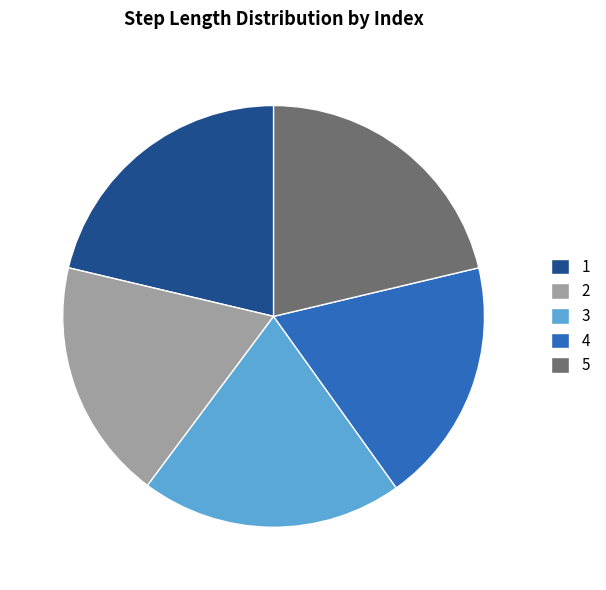

Which has a higher value, 5 or 3?

5